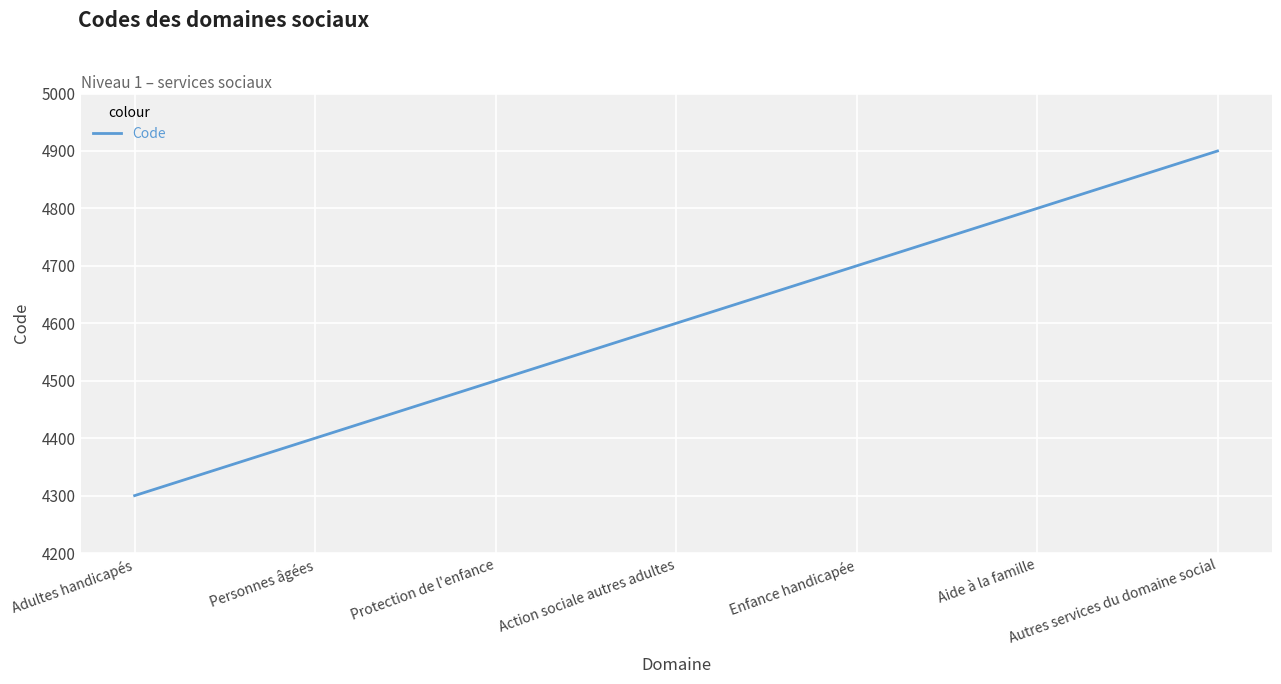

At which label is the value closest to 4600?

Action sociale autres adultes